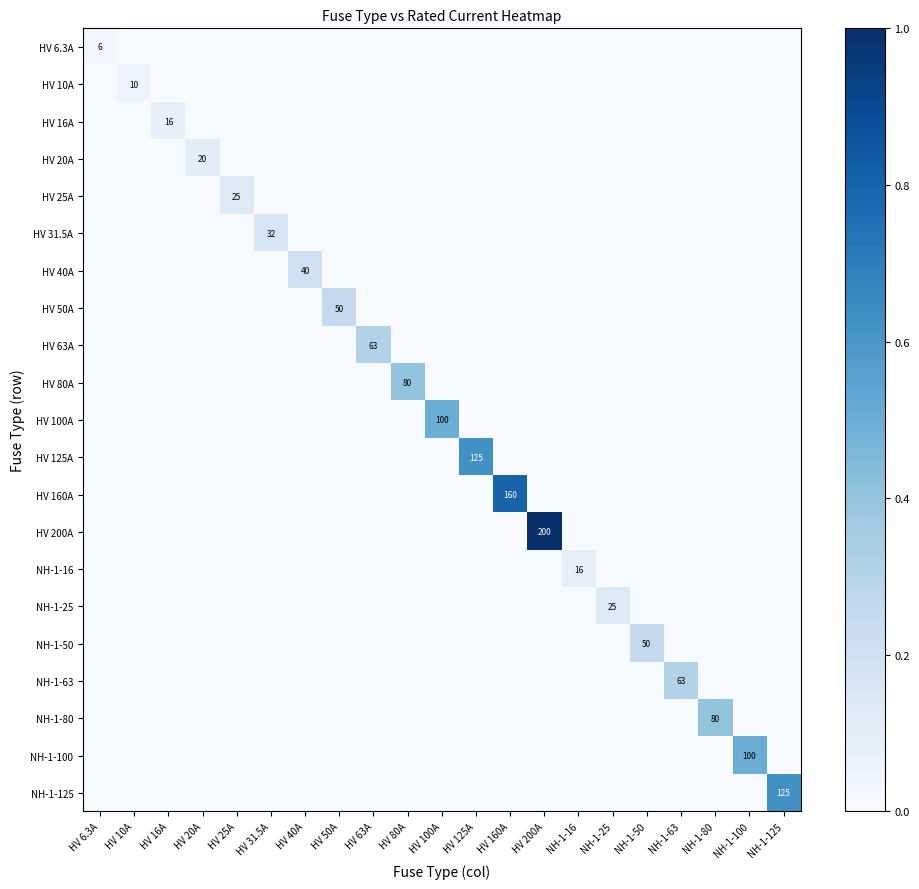

Rank the series at HV 20A from lowest to highest value.

HV 6.3A, HV 10A, HV 16A, HV 25A, HV 31.5A, HV 40A, HV 50A, HV 63A, HV 80A, HV 100A, HV 125A, HV 160A, HV 200A, NH-1-16, NH-1-25, NH-1-50, NH-1-63, NH-1-80, NH-1-100, NH-1-125, HV 20A